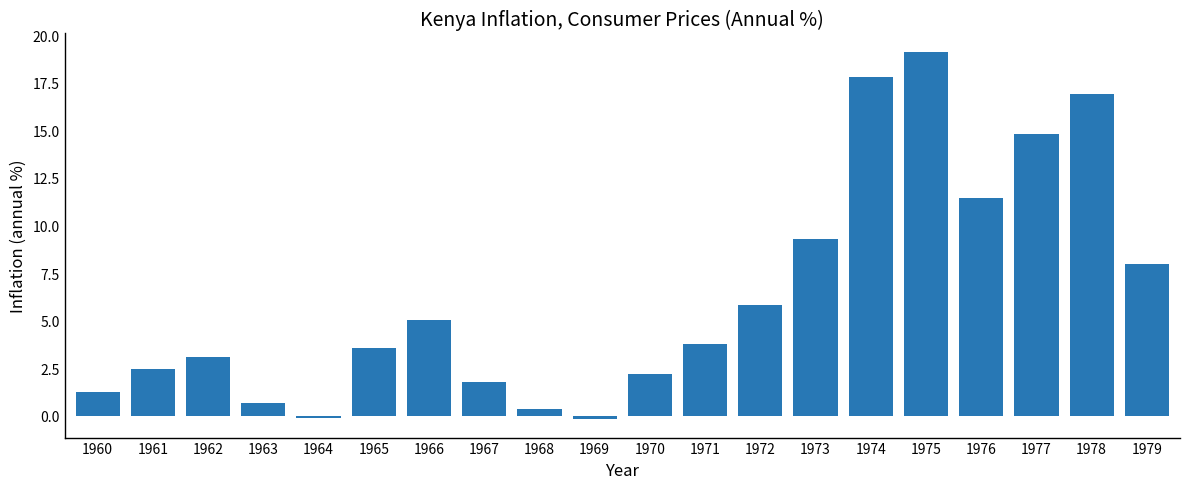

What is the average value?

6.4